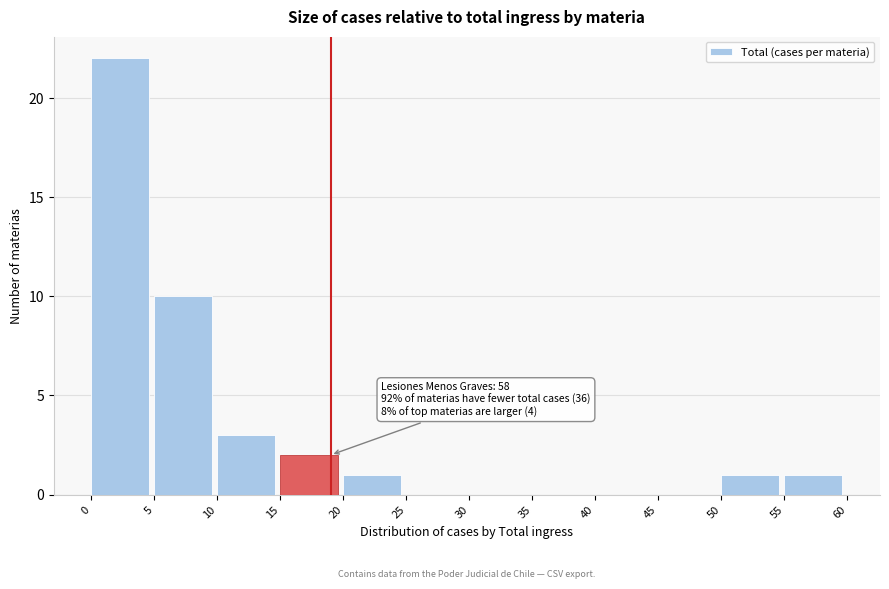

Which range on the x-axis has the tallest bar?

0 to 5